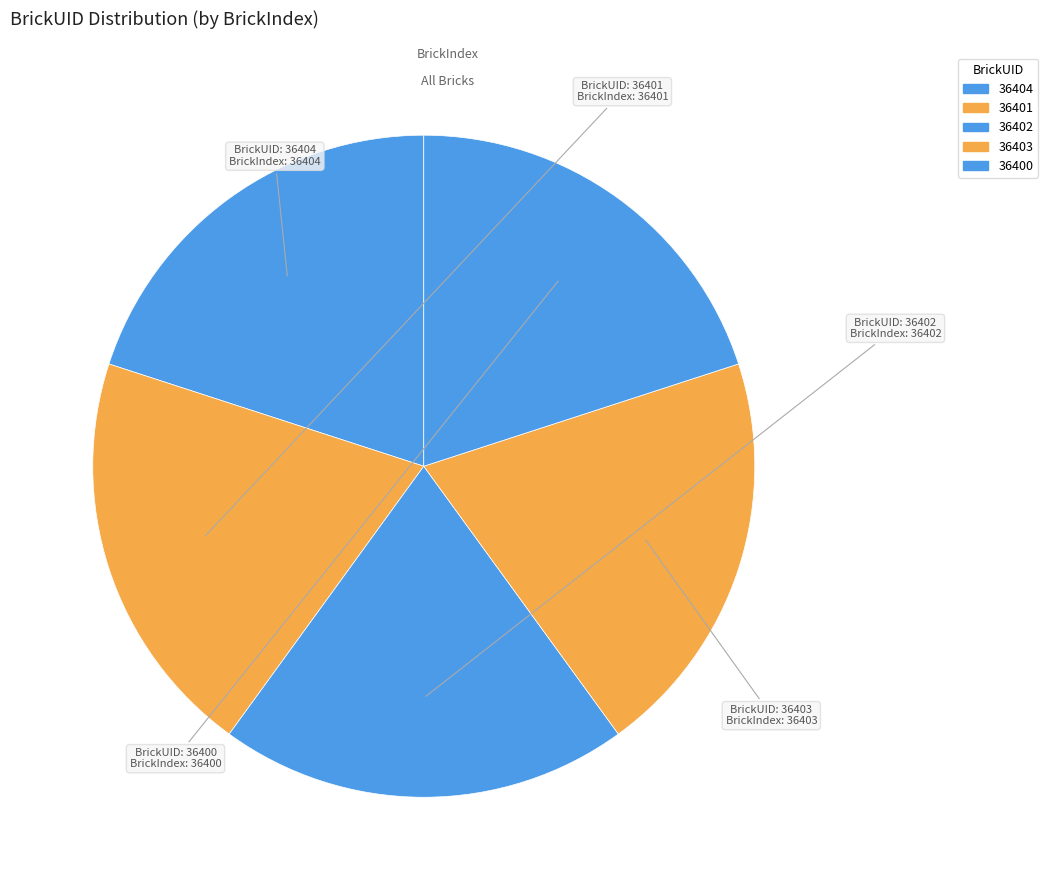

Count the number of slices in the pie.

5